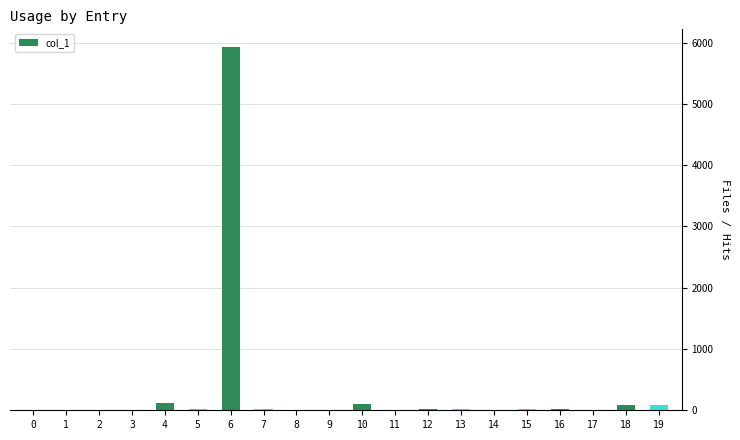

What is the greatest value displayed?

5921